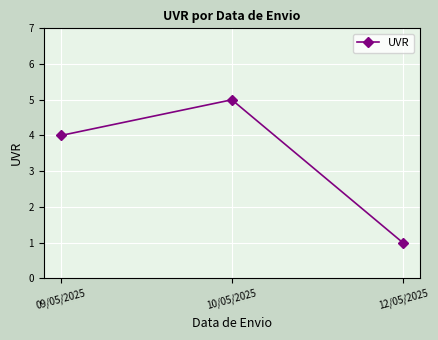

Is this an area chart (filled region under the line)?

No